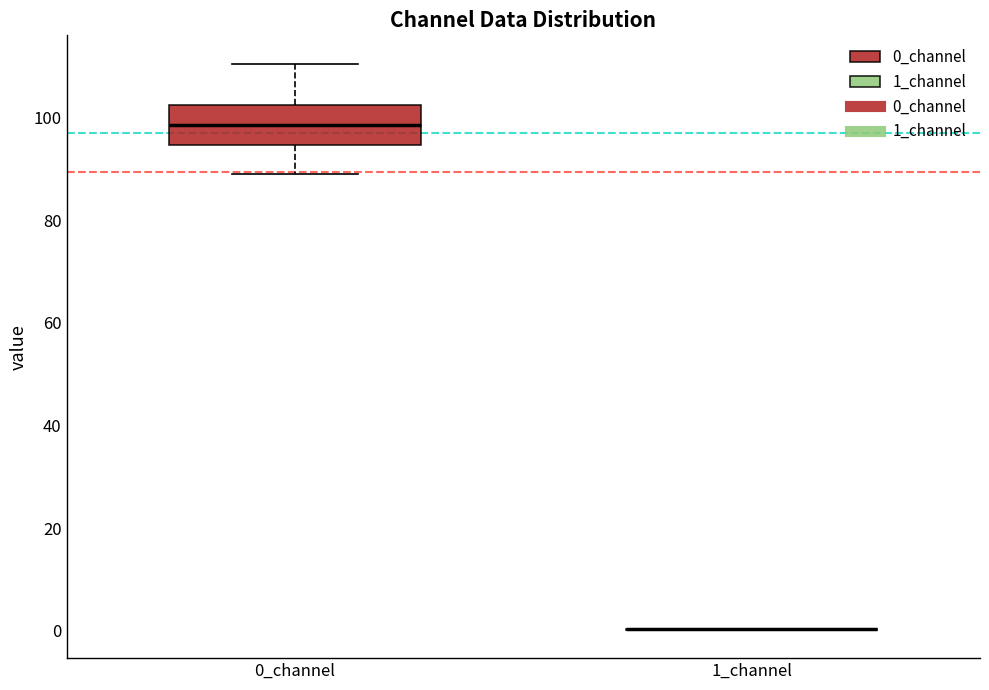

Where does the upper whisker of the box for 0_channel end on the y-axis? The values are not printed on the chart, so give them approximately, as read against the axis.

110